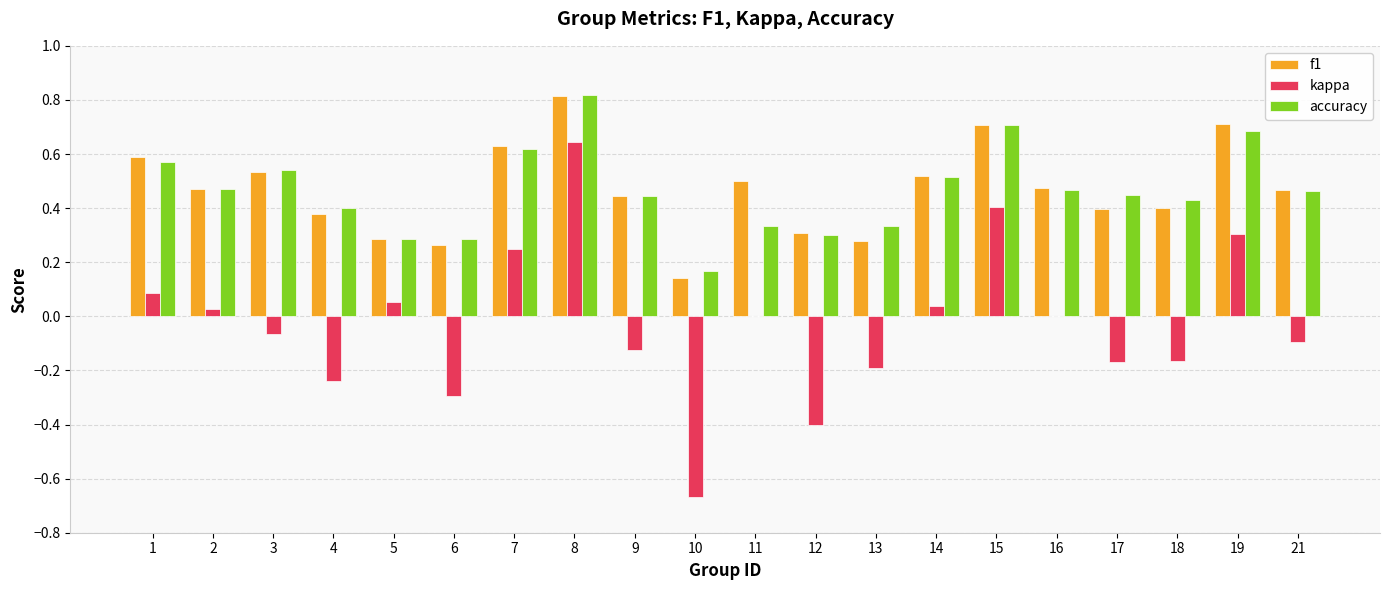

Which category has the highest value in the f1 series?

8